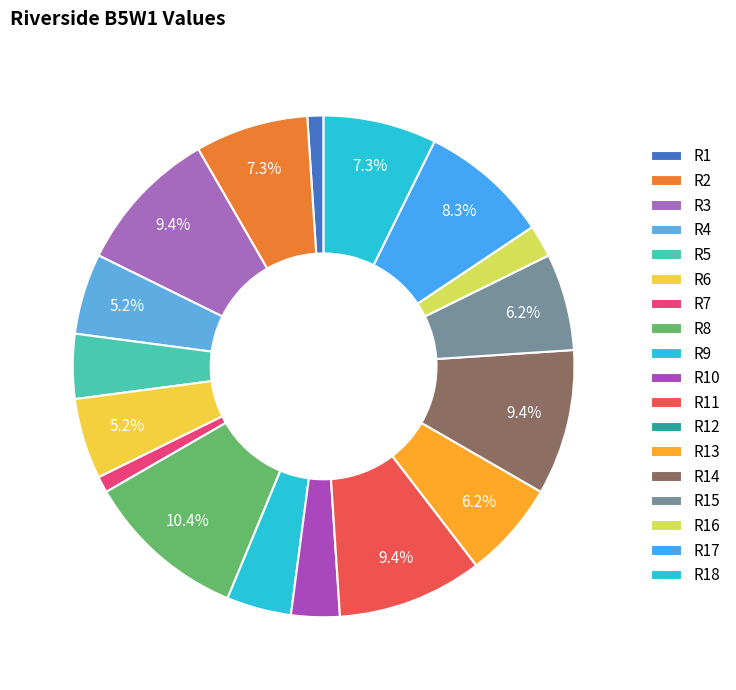

Rank the categories by value from lowest to highest.

R12, R1, R7, R16, R10, R5, R9, R4, R6, R13, R15, R2, R18, R17, R3, R11, R14, R8